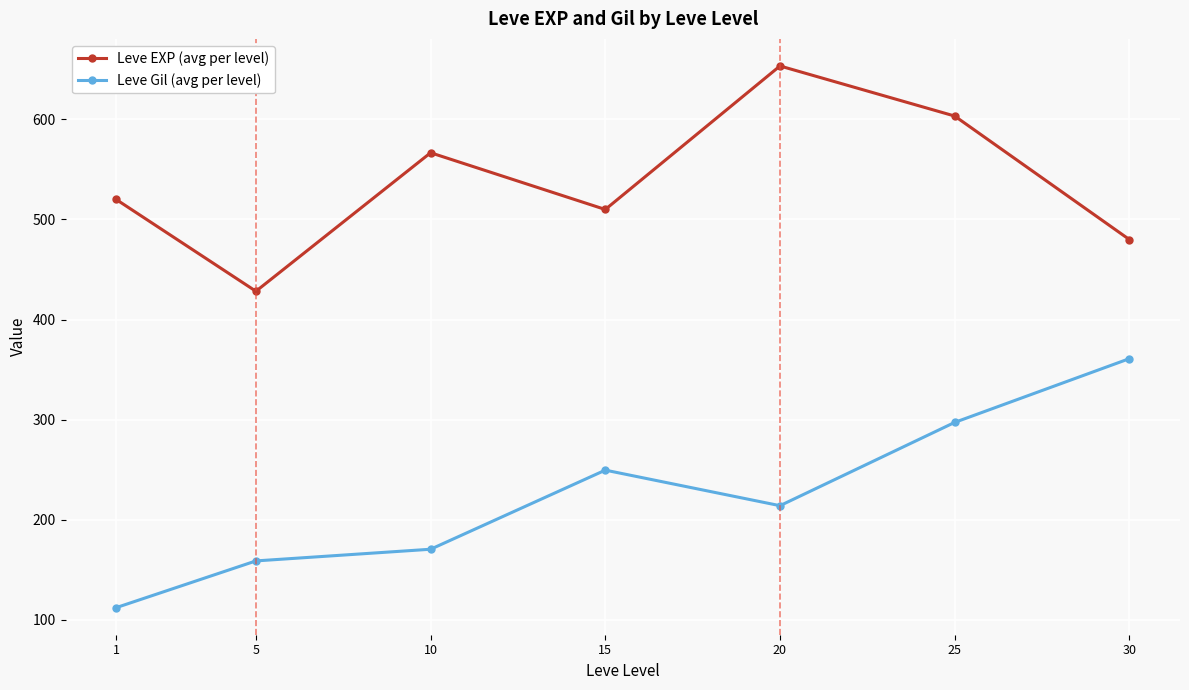

Does the chart display data point markers on the line(s)?

Yes